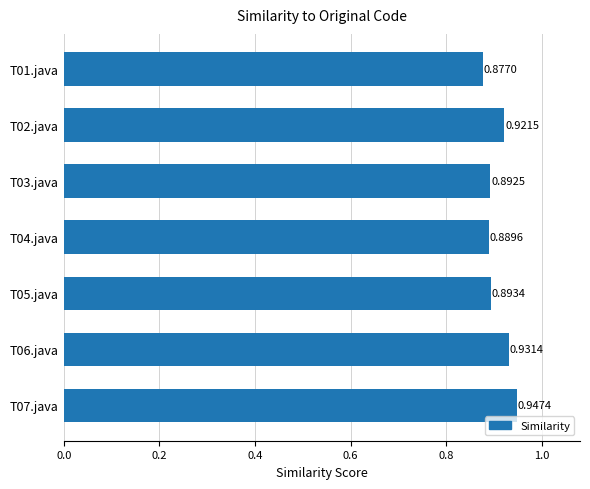

List the labels in order of value, smallest first.

T01.java, T04.java, T03.java, T05.java, T02.java, T06.java, T07.java